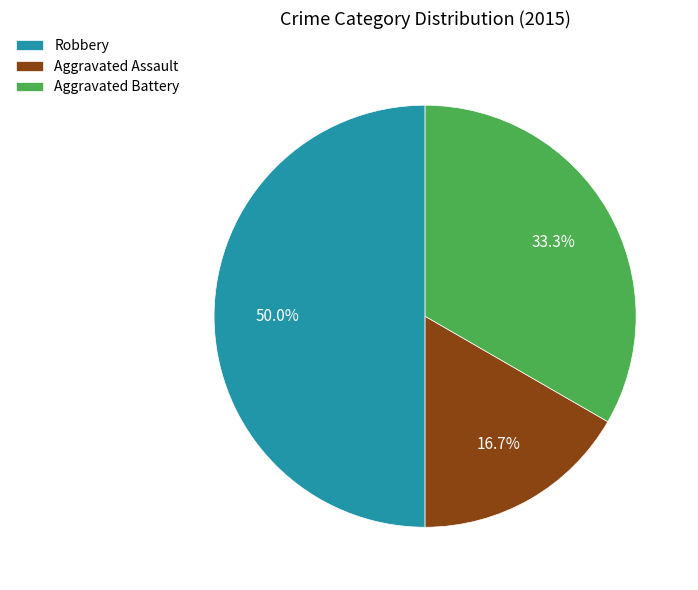

Which has a higher value, Robbery or Aggravated Assault?

Robbery